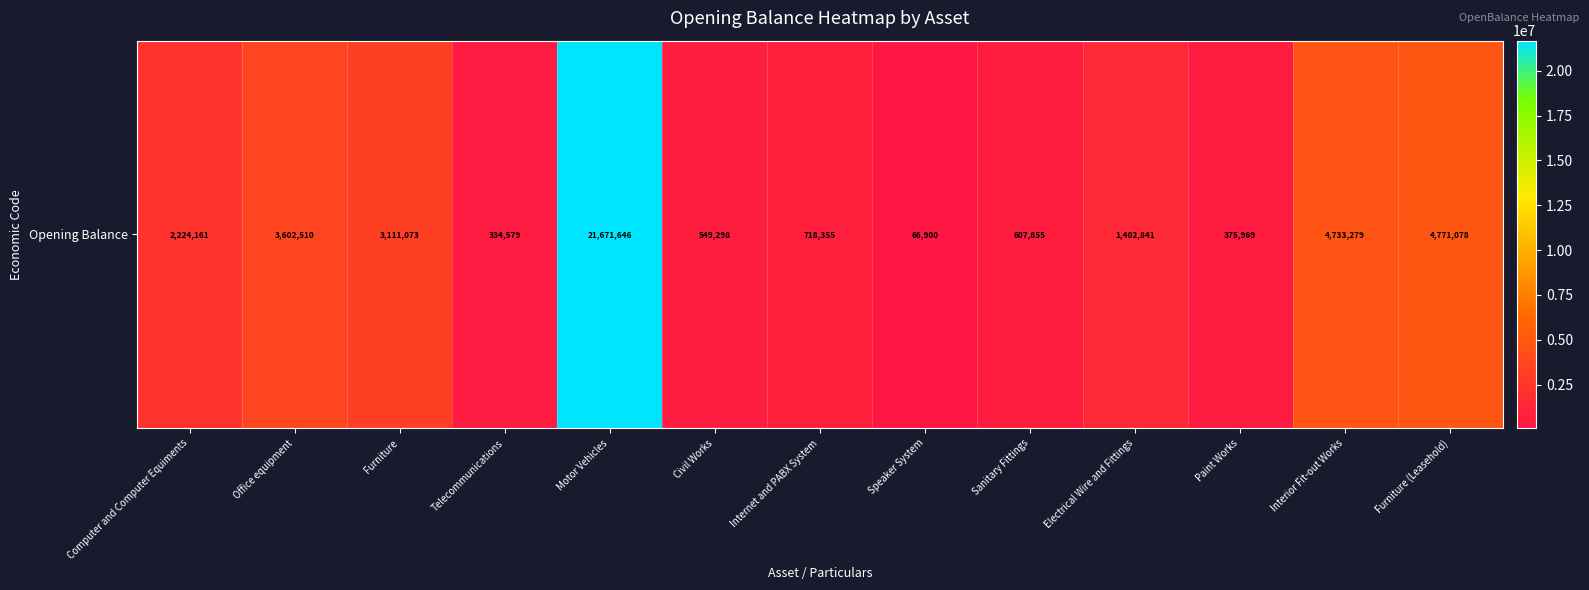

At which label does the data first exceed 1402841?

Computer and Computer Equiments